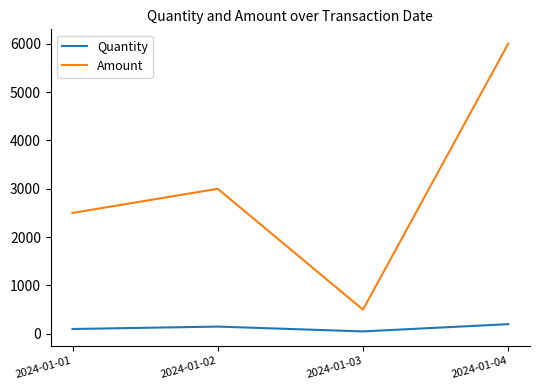

Rank the series by their maximum value, from highest to lowest.

Amount, Quantity